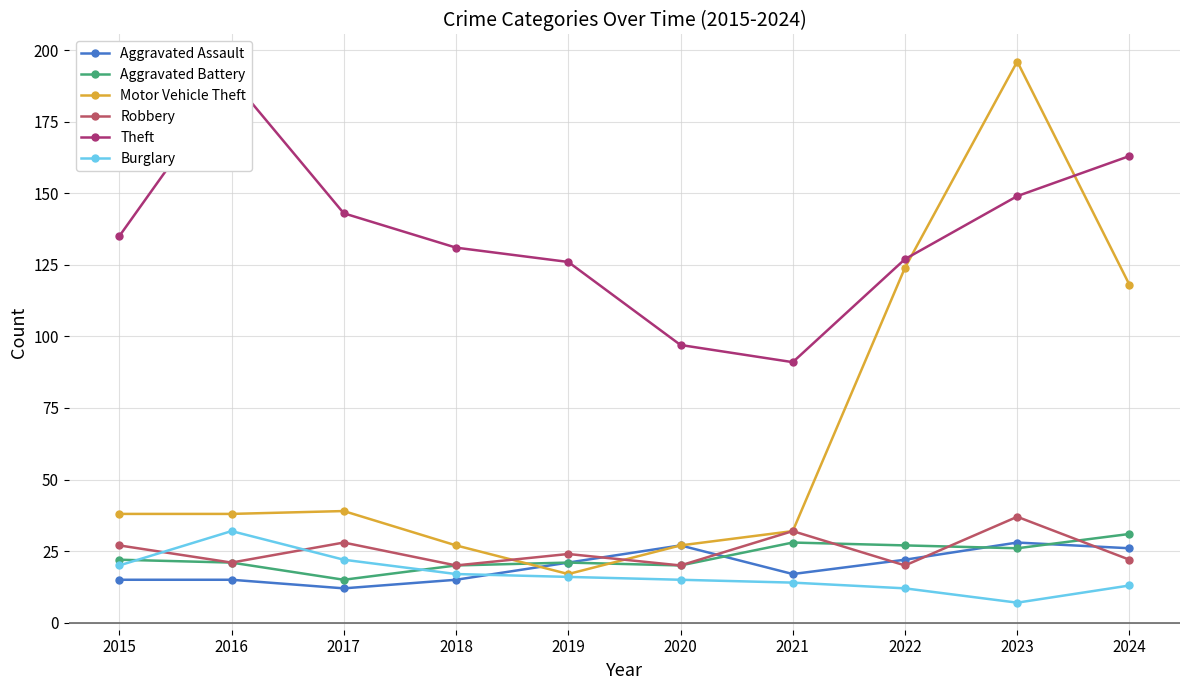

After their last crossing, which series has the higher values: Burglary or Robbery?

Robbery